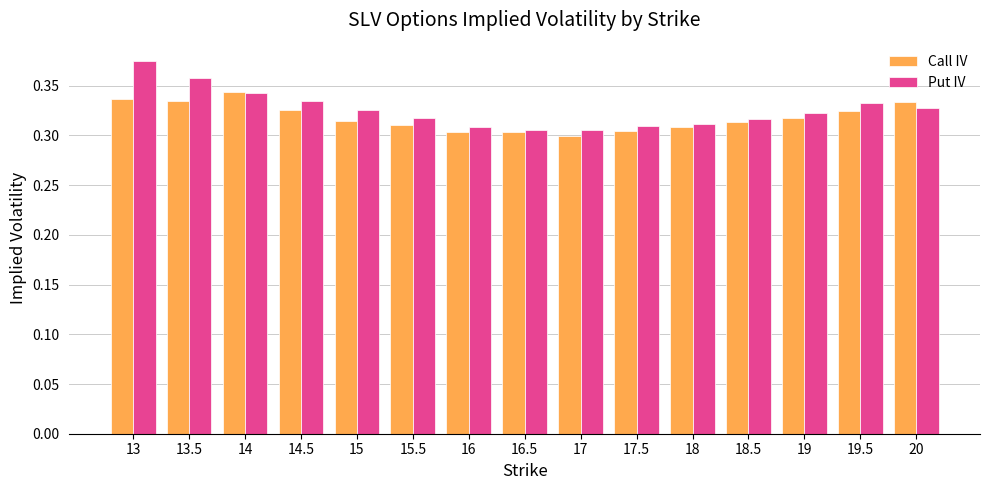

Rank the series by their maximum value, from lowest to highest.

Call IV, Put IV